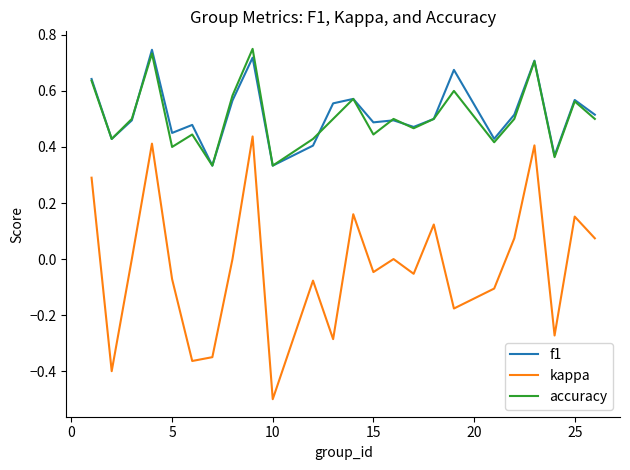

Which series has the largest range (max minus min)?

kappa